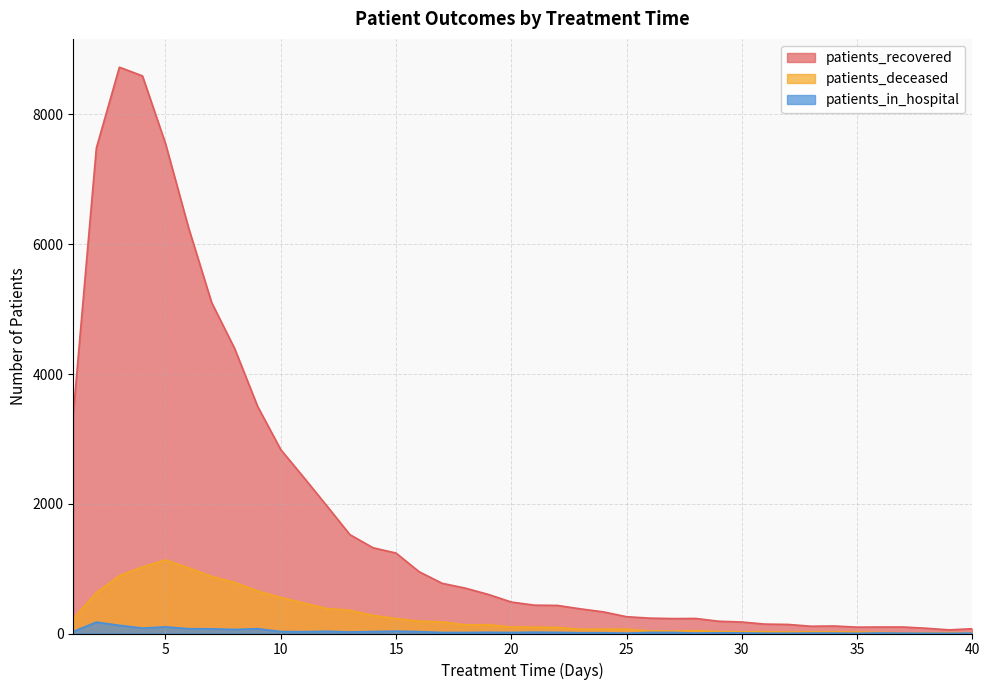

What is the approximate value of patients_recovered at 13, to the nearest 100?

1500